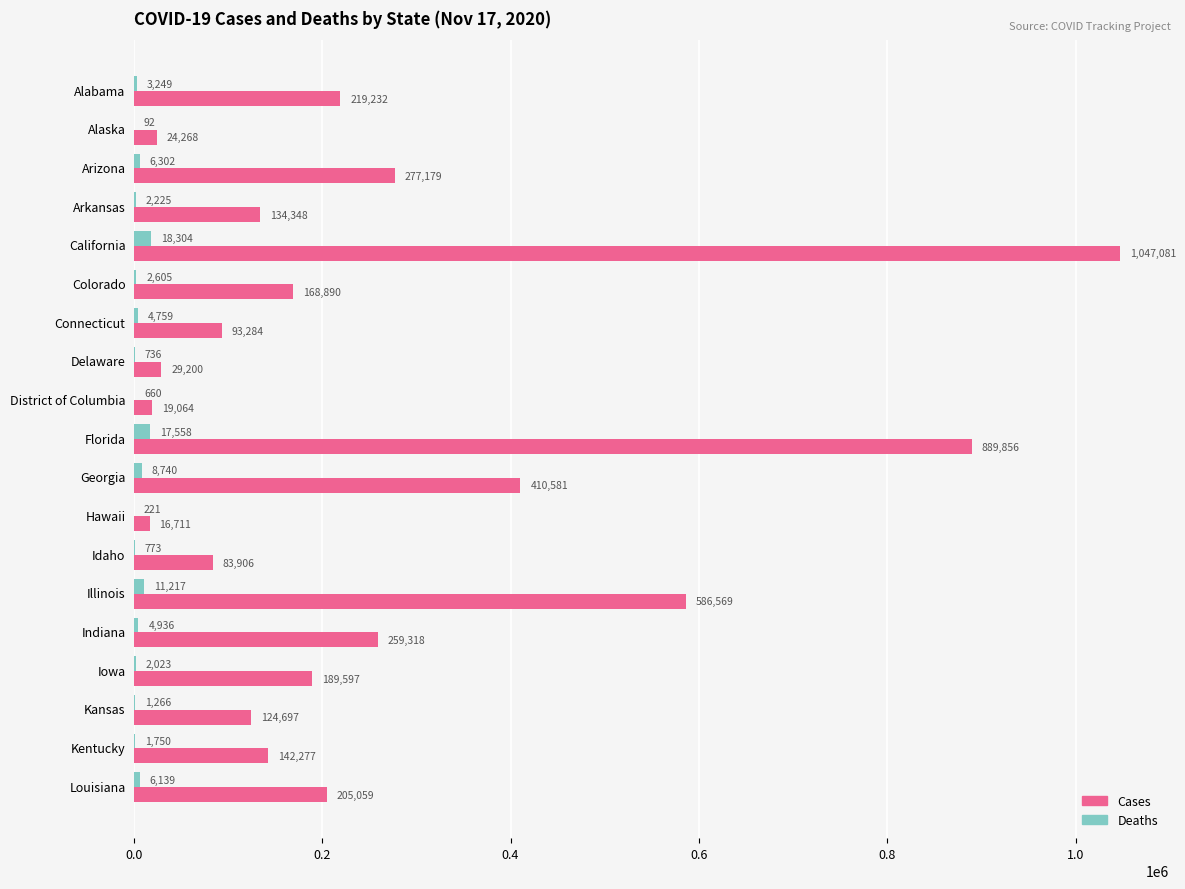

What is the greatest value displayed?

1047081